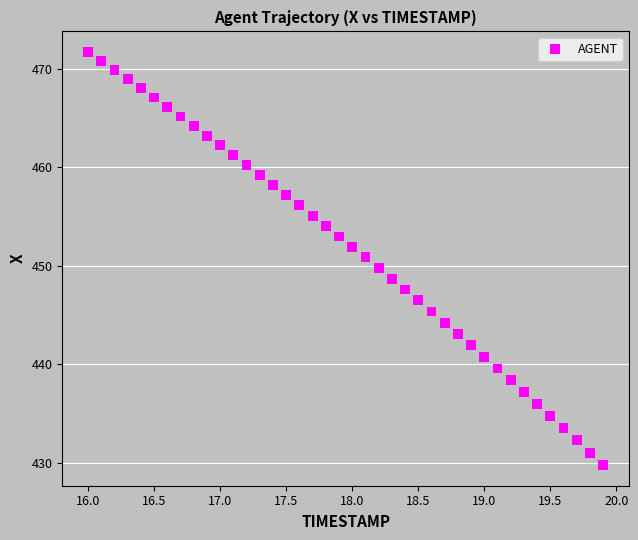

What is the range of Y values (max minus min)?

41.9